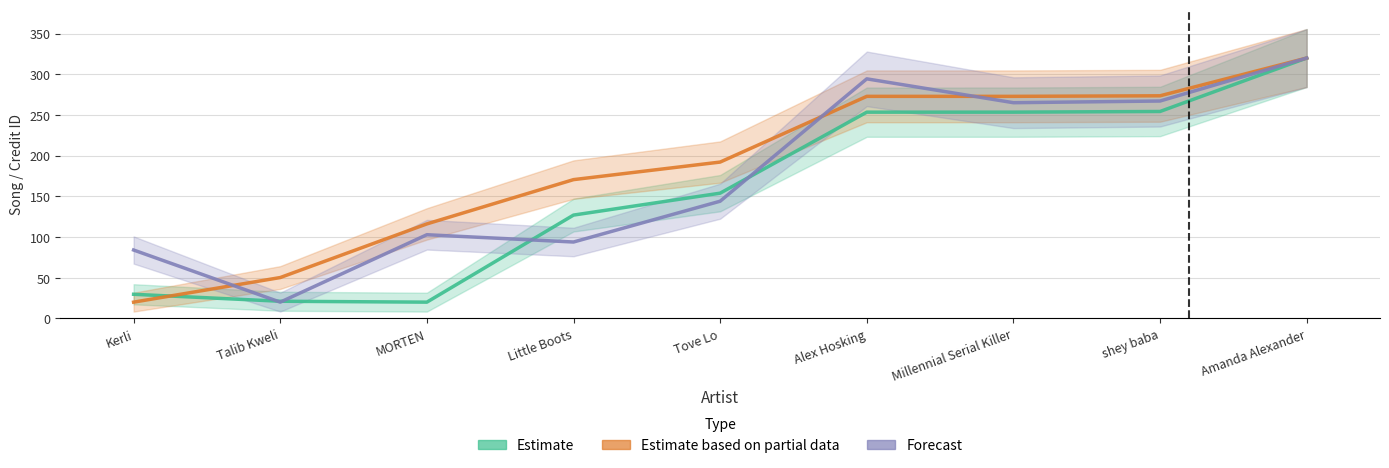

After their last crossing, which series has the higher values: Estimate based on partial data or Estimate?

Estimate based on partial data